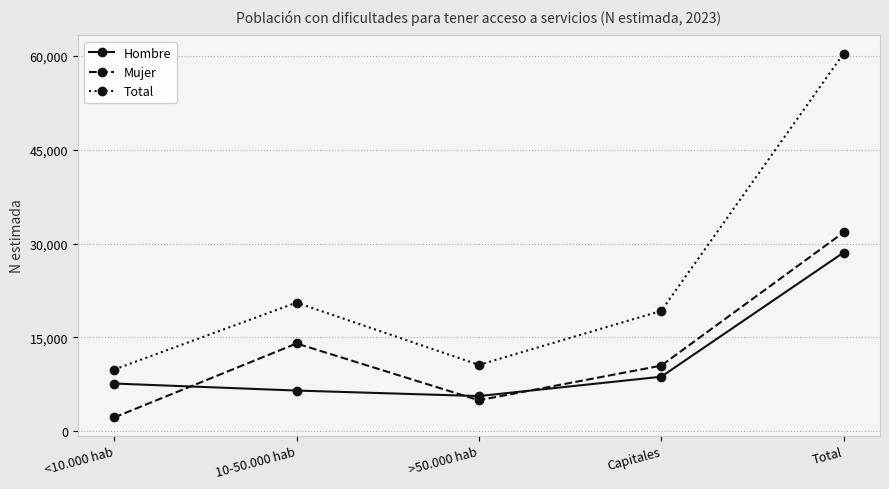

What is the difference between the maximum and minimum values in the Hombre series?

22909